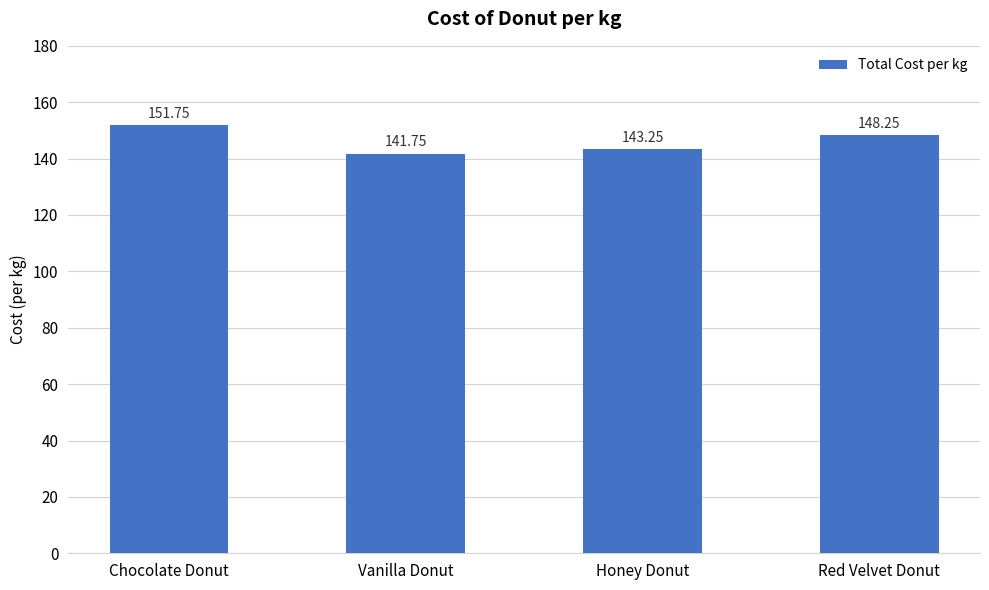

How many data points are less than 148?

2